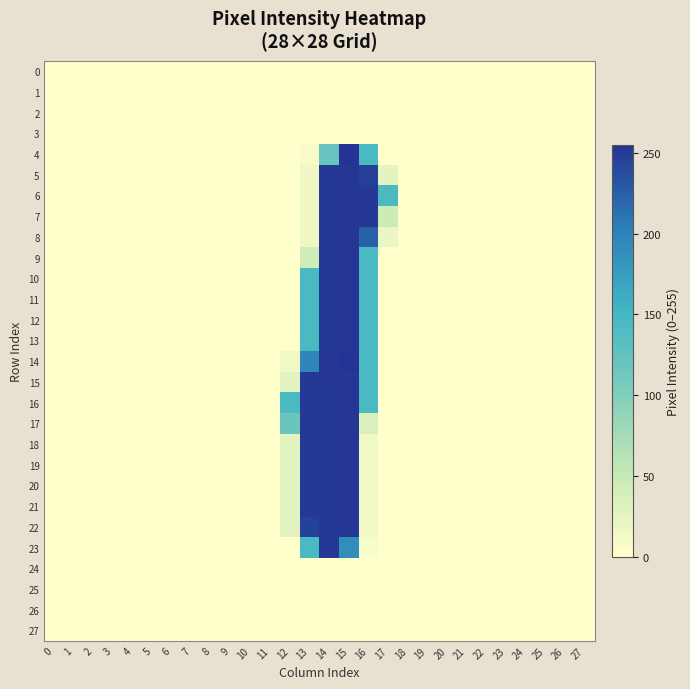

Reading right to left, transcribe all the data shown in this chart.

0: 27=0	26=0	25=0	24=0	23=0	22=0	21=0	20=0	19=0	18=0	17=0	16=0	15=0	14=0	13=0	12=0	11=0	10=0	9=0	8=0	7=0	6=0	5=0	4=0	3=0	2=0	1=0	0=0
1: 27=0	26=0	25=0	24=0	23=0	22=0	21=0	20=0	19=0	18=0	17=0	16=0	15=0	14=0	13=0	12=0	11=0	10=0	9=0	8=0	7=0	6=0	5=0	4=0	3=0	2=0	1=0	0=0
2: 27=0	26=0	25=0	24=0	23=0	22=0	21=0	20=0	19=0	18=0	17=0	16=0	15=0	14=0	13=0	12=0	11=0	10=0	9=0	8=0	7=0	6=0	5=0	4=0	3=0	2=0	1=0	0=0
3: 27=0	26=0	25=0	24=0	23=0	22=0	21=0	20=0	19=0	18=0	17=0	16=0	15=0	14=0	13=0	12=0	11=0	10=0	9=0	8=0	7=0	6=0	5=0	4=0	3=0	2=0	1=0	0=0
4: 27=0	26=0	25=0	24=0	23=0	22=0	21=0	20=0	19=0	18=0	17=0	16=146	15=255	14=121	13=7	12=0	11=0	10=0	9=0	8=0	7=0	6=0	5=0	4=0	3=0	2=0	1=0	0=0
5: 27=0	26=0	25=0	24=0	23=0	22=0	21=0	20=0	19=0	18=0	17=25	16=247	15=253	14=252	13=14	12=0	11=0	10=0	9=0	8=0	7=0	6=0	5=0	4=0	3=0	2=0	1=0	0=0
6: 27=0	26=0	25=0	24=0	23=0	22=0	21=0	20=0	19=0	18=0	17=145	16=252	15=253	14=252	13=14	12=0	11=0	10=0	9=0	8=0	7=0	6=0	5=0	4=0	3=0	2=0	1=0	0=0
7: 27=0	26=0	25=0	24=0	23=0	22=0	21=0	20=0	19=0	18=0	17=46	16=252	15=253	14=252	13=14	12=0	11=0	10=0	9=0	8=0	7=0	6=0	5=0	4=0	3=0	2=0	1=0	0=0
8: 27=0	26=0	25=0	24=0	23=0	22=0	21=0	20=0	19=0	18=0	17=19	16=224	15=253	14=252	13=14	12=0	11=0	10=0	9=0	8=0	7=0	6=0	5=0	4=0	3=0	2=0	1=0	0=0
9: 27=0	26=0	25=0	24=0	23=0	22=0	21=0	20=0	19=0	18=0	17=0	16=145	15=253	14=252	13=42	12=0	11=0	10=0	9=0	8=0	7=0	6=0	5=0	4=0	3=0	2=0	1=0	0=0
10: 27=0	26=0	25=0	24=0	23=0	22=0	21=0	20=0	19=0	18=0	17=0	16=145	15=253	14=252	13=146	12=0	11=0	10=0	9=0	8=0	7=0	6=0	5=0	4=0	3=0	2=0	1=0	0=0
11: 27=0	26=0	25=0	24=0	23=0	22=0	21=0	20=0	19=0	18=0	17=0	16=145	15=253	14=252	13=146	12=0	11=0	10=0	9=0	8=0	7=0	6=0	5=0	4=0	3=0	2=0	1=0	0=0
12: 27=0	26=0	25=0	24=0	23=0	22=0	21=0	20=0	19=0	18=0	17=0	16=145	15=253	14=252	13=146	12=0	11=0	10=0	9=0	8=0	7=0	6=0	5=0	4=0	3=0	2=0	1=0	0=0
13: 27=0	26=0	25=0	24=0	23=0	22=0	21=0	20=0	19=0	18=0	17=0	16=145	15=253	14=252	13=146	12=0	11=0	10=0	9=0	8=0	7=0	6=0	5=0	4=0	3=0	2=0	1=0	0=0
14: 27=0	26=0	25=0	24=0	23=0	22=0	21=0	20=0	19=0	18=0	17=0	16=146	15=255	14=253	13=197	12=13	11=0	10=0	9=0	8=0	7=0	6=0	5=0	4=0	3=0	2=0	1=0	0=0
15: 27=0	26=0	25=0	24=0	23=0	22=0	21=0	20=0	19=0	18=0	17=0	16=145	15=253	14=252	13=252	12=27	11=0	10=0	9=0	8=0	7=0	6=0	5=0	4=0	3=0	2=0	1=0	0=0
16: 27=0	26=0	25=0	24=0	23=0	22=0	21=0	20=0	19=0	18=0	17=0	16=145	15=253	14=252	13=252	12=146	11=0	10=0	9=0	8=0	7=0	6=0	5=0	4=0	3=0	2=0	1=0	0=0
17: 27=0	26=0	25=0	24=0	23=0	22=0	21=0	20=0	19=0	18=0	17=0	16=33	15=253	14=252	13=252	12=118	11=0	10=0	9=0	8=0	7=0	6=0	5=0	4=0	3=0	2=0	1=0	0=0
18: 27=0	26=0	25=0	24=0	23=0	22=0	21=0	20=0	19=0	18=0	17=0	16=13	15=253	14=252	13=252	12=27	11=0	10=0	9=0	8=0	7=0	6=0	5=0	4=0	3=0	2=0	1=0	0=0
19: 27=0	26=0	25=0	24=0	23=0	22=0	21=0	20=0	19=0	18=0	17=0	16=13	15=253	14=252	13=252	12=27	11=0	10=0	9=0	8=0	7=0	6=0	5=0	4=0	3=0	2=0	1=0	0=0
20: 27=0	26=0	25=0	24=0	23=0	22=0	21=0	20=0	19=0	18=0	17=0	16=13	15=253	14=252	13=252	12=27	11=0	10=0	9=0	8=0	7=0	6=0	5=0	4=0	3=0	2=0	1=0	0=0
21: 27=0	26=0	25=0	24=0	23=0	22=0	21=0	20=0	19=0	18=0	17=0	16=13	15=253	14=252	13=252	12=27	11=0	10=0	9=0	8=0	7=0	6=0	5=0	4=0	3=0	2=0	1=0	0=0
22: 27=0	26=0	25=0	24=0	23=0	22=0	21=0	20=0	19=0	18=0	17=0	16=13	15=253	14=252	13=246	12=26	11=0	10=0	9=0	8=0	7=0	6=0	5=0	4=0	3=0	2=0	1=0	0=0
23: 27=0	26=0	25=0	24=0	23=0	22=0	21=0	20=0	19=0	18=0	17=0	16=6	15=190	14=252	13=146	12=0	11=0	10=0	9=0	8=0	7=0	6=0	5=0	4=0	3=0	2=0	1=0	0=0
24: 27=0	26=0	25=0	24=0	23=0	22=0	21=0	20=0	19=0	18=0	17=0	16=0	15=0	14=0	13=0	12=0	11=0	10=0	9=0	8=0	7=0	6=0	5=0	4=0	3=0	2=0	1=0	0=0
25: 27=0	26=0	25=0	24=0	23=0	22=0	21=0	20=0	19=0	18=0	17=0	16=0	15=0	14=0	13=0	12=0	11=0	10=0	9=0	8=0	7=0	6=0	5=0	4=0	3=0	2=0	1=0	0=0
26: 27=0	26=0	25=0	24=0	23=0	22=0	21=0	20=0	19=0	18=0	17=0	16=0	15=0	14=0	13=0	12=0	11=0	10=0	9=0	8=0	7=0	6=0	5=0	4=0	3=0	2=0	1=0	0=0
27: 27=0	26=0	25=0	24=0	23=0	22=0	21=0	20=0	19=0	18=0	17=0	16=0	15=0	14=0	13=0	12=0	11=0	10=0	9=0	8=0	7=0	6=0	5=0	4=0	3=0	2=0	1=0	0=0